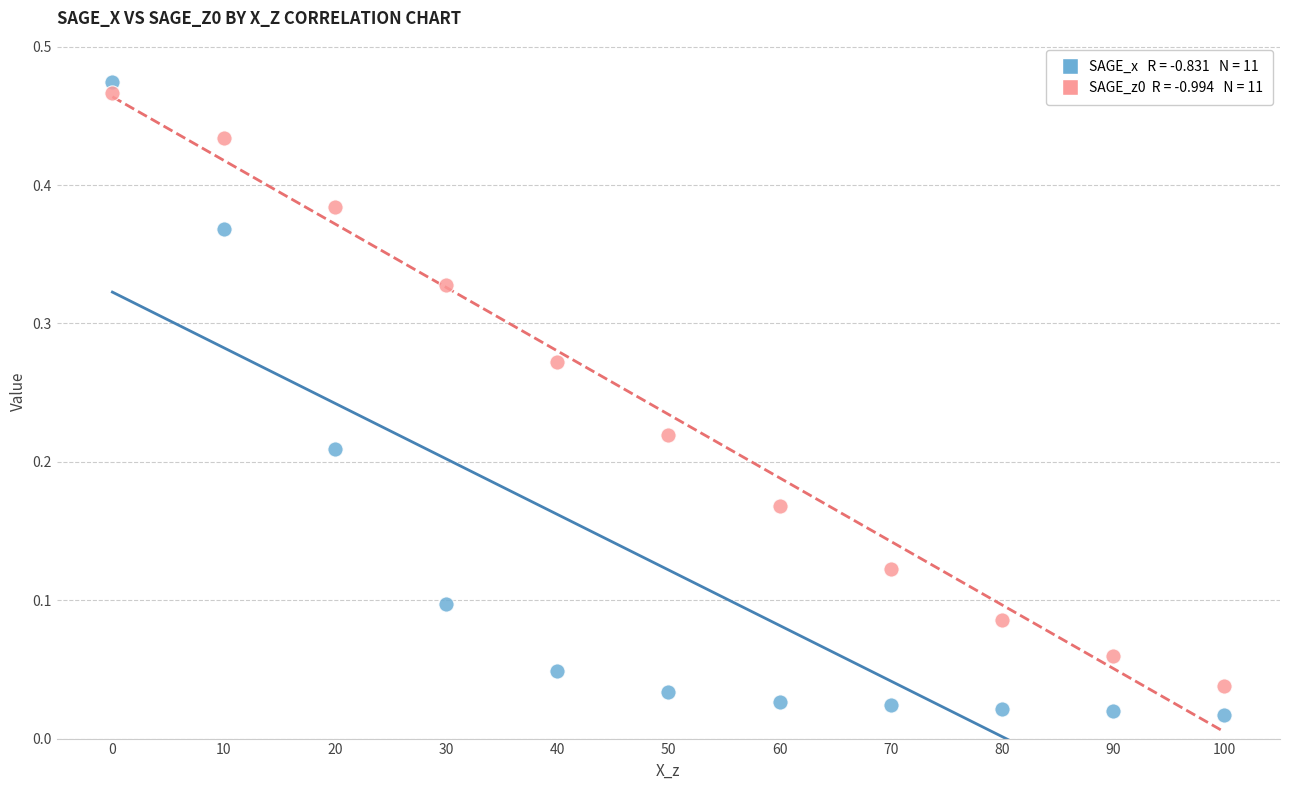

Across all data points, what is the range of X values (max minus min)?

100.0